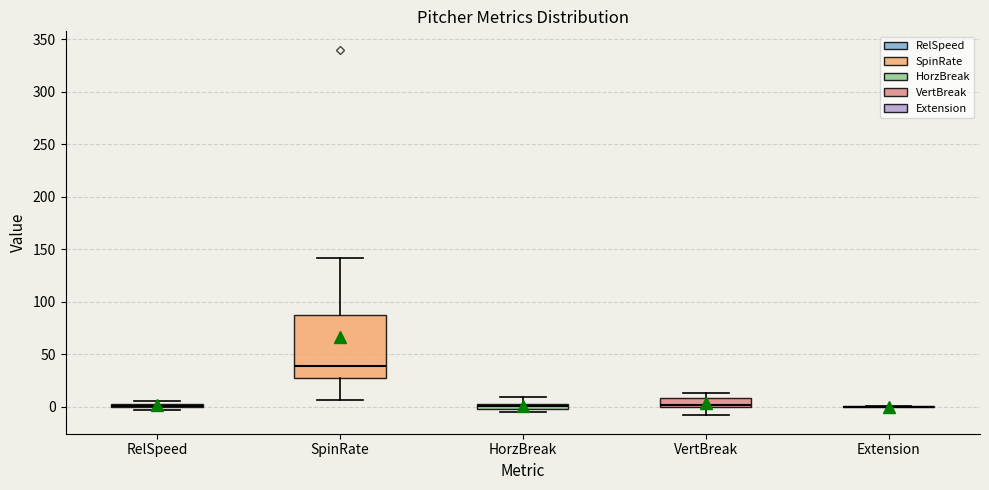

Which box is the tallest, from its lower edge to its upper edge?

SpinRate